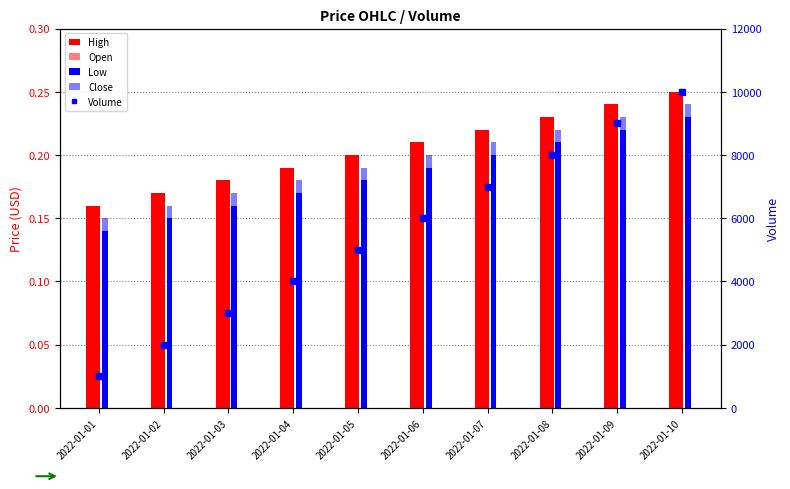

What is the minimum value shown in the chart?

0.1